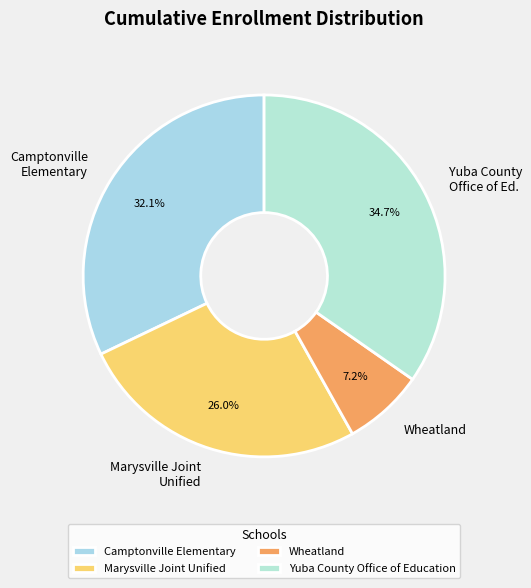

What portion of the pie excludes Wheatland?

92.8%